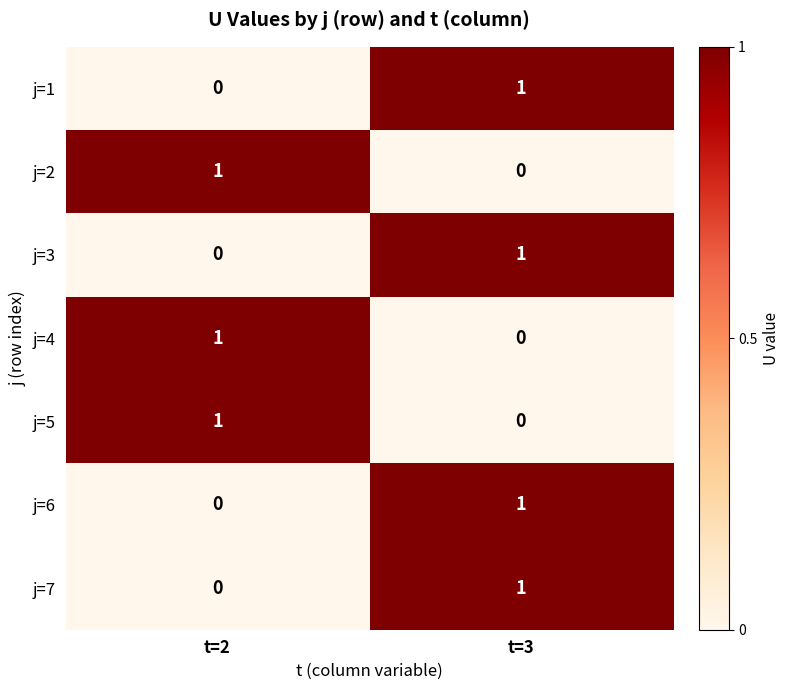

At which label does j=3 reach its minimum?

t=2